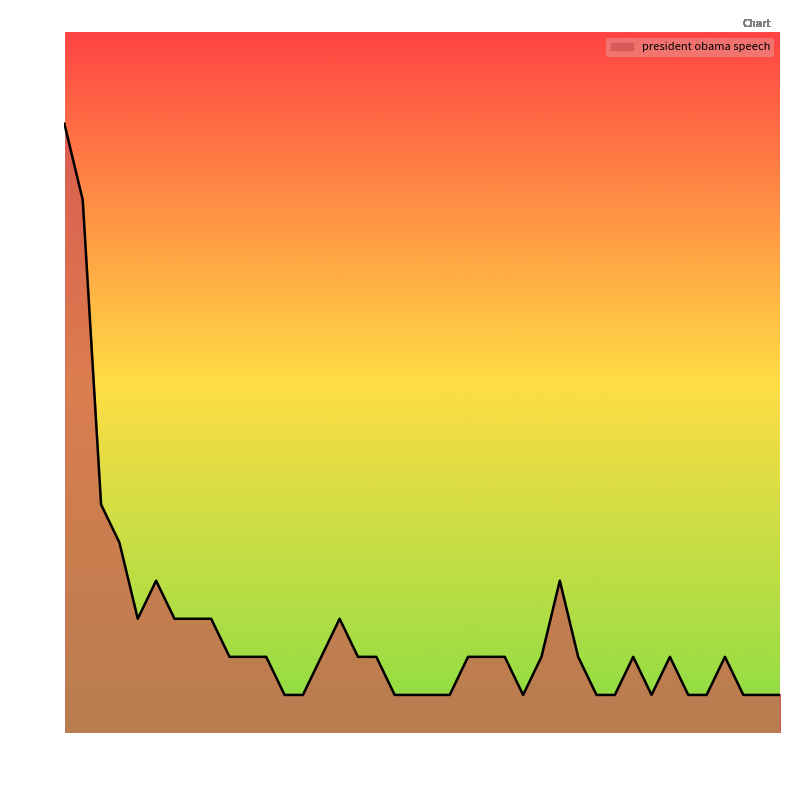

What is the difference between the maximum and minimum values?

10.7